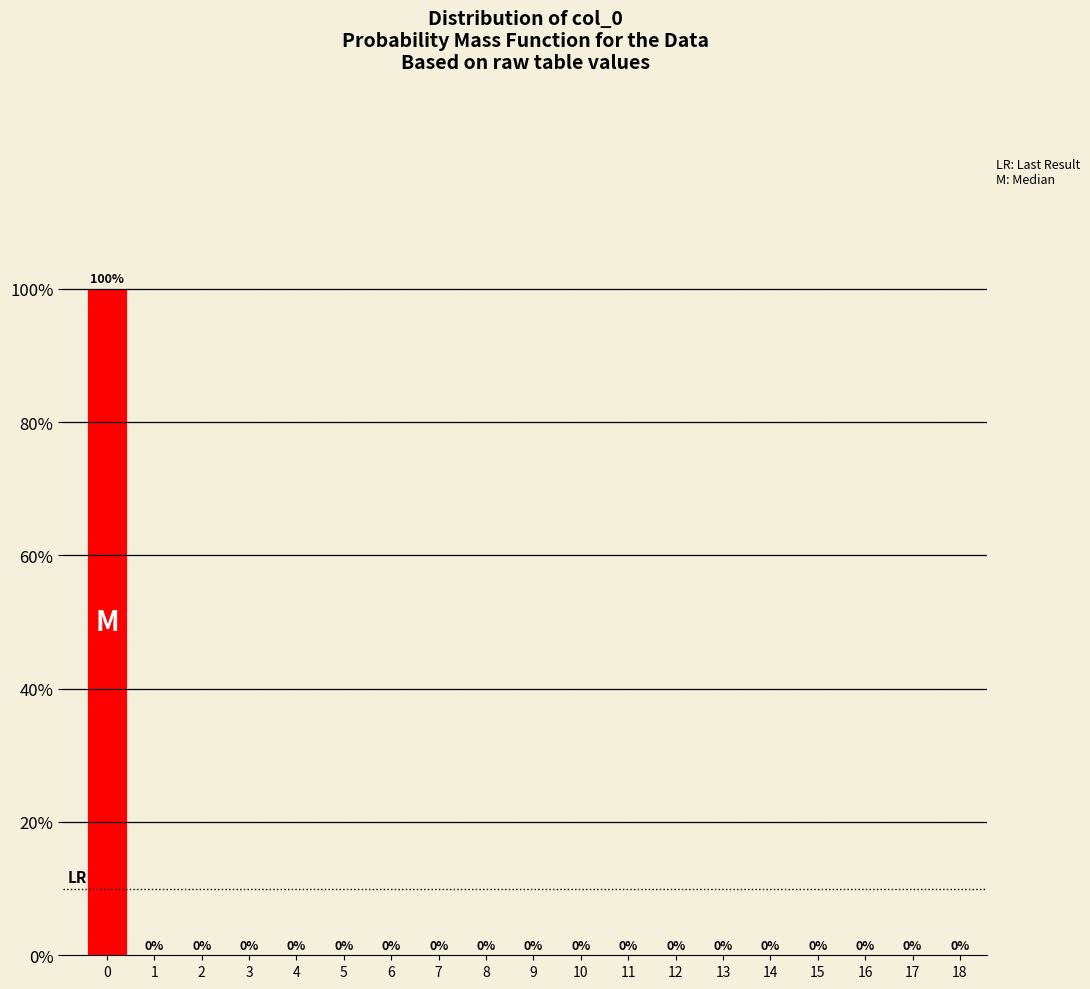

The chart shows a value of 51 at 7. True or false?

False